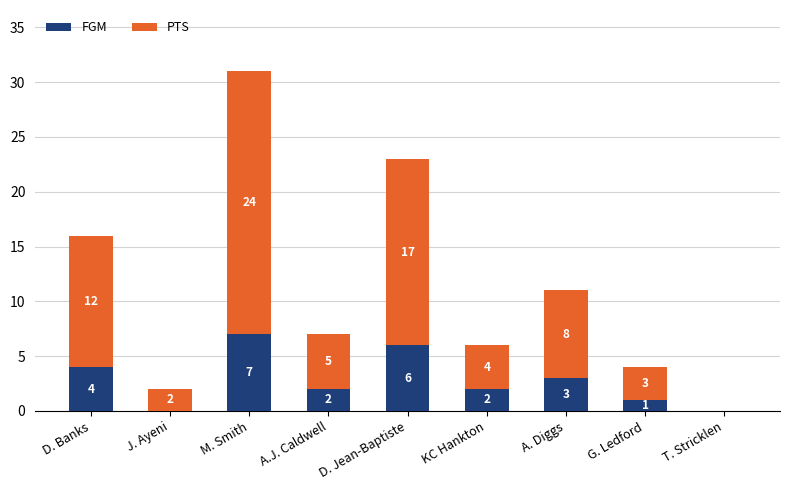

What is the maximum value for FGM?

7